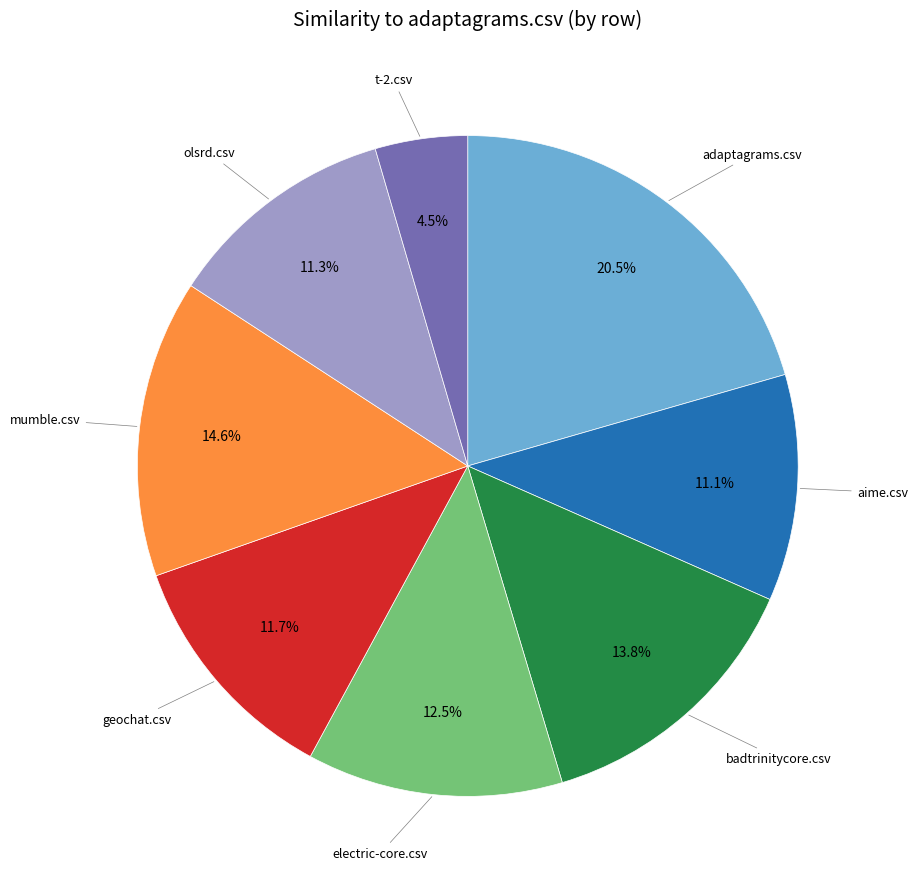

Is there a majority slice in this chart?

No